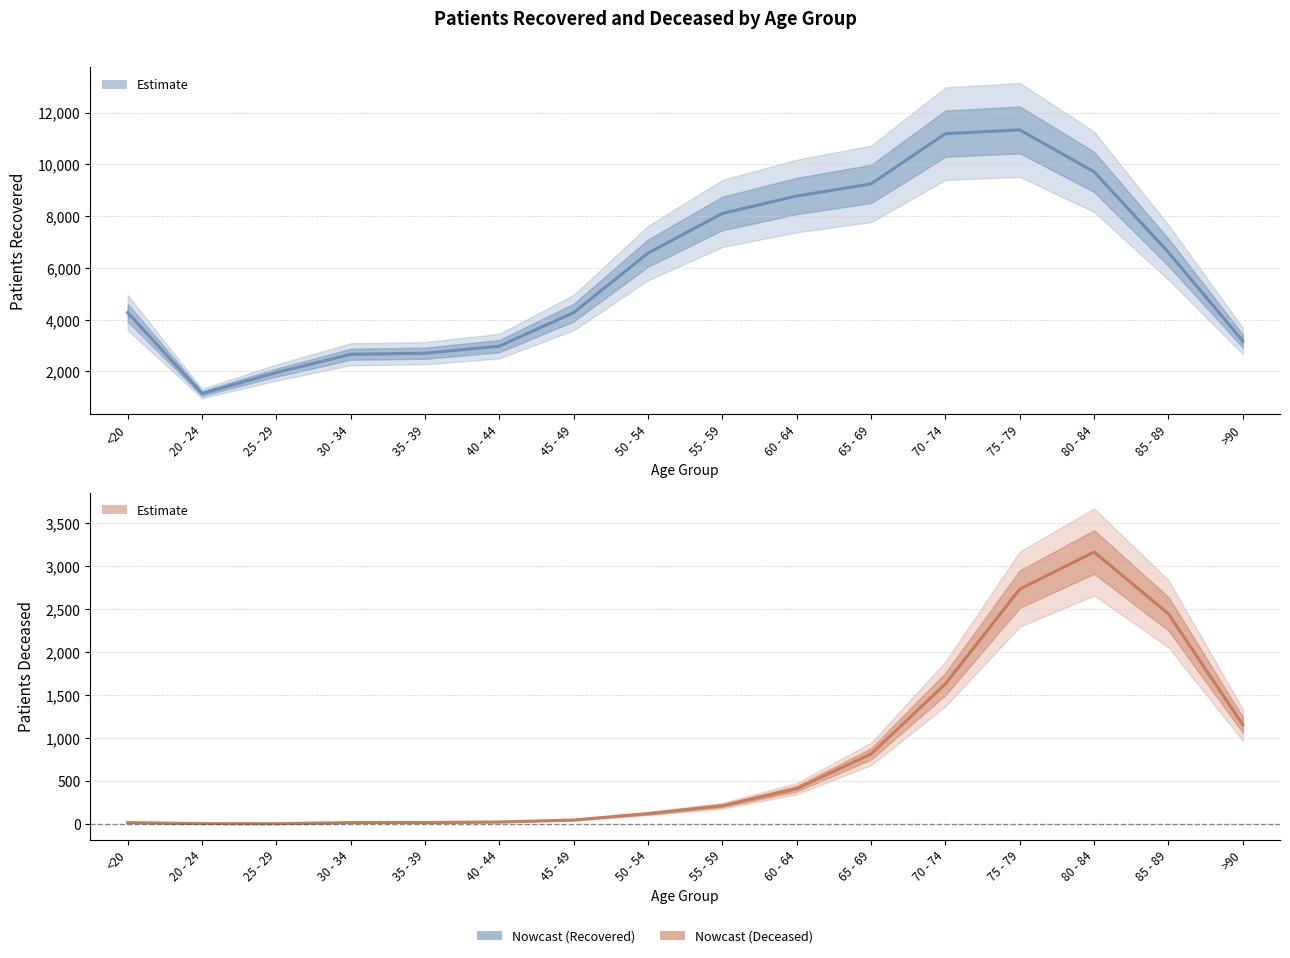

At which category is the sum across all series the highest?

75 - 79